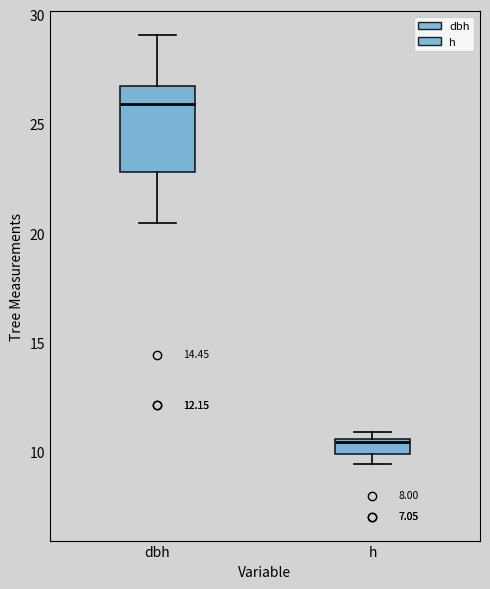

Which box's median line is the lowest?

h